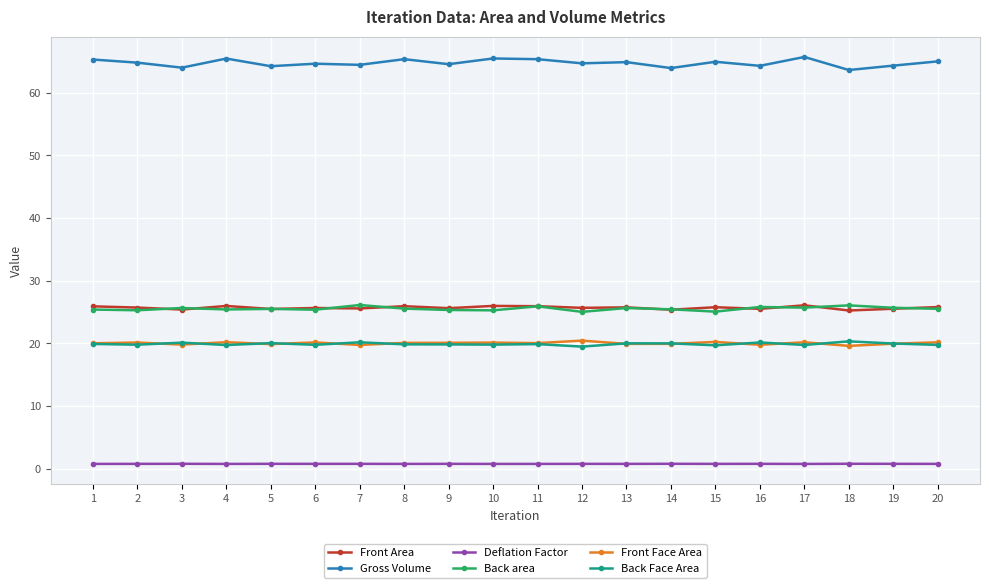

Which series has the largest range (max minus min)?

Gross Volume